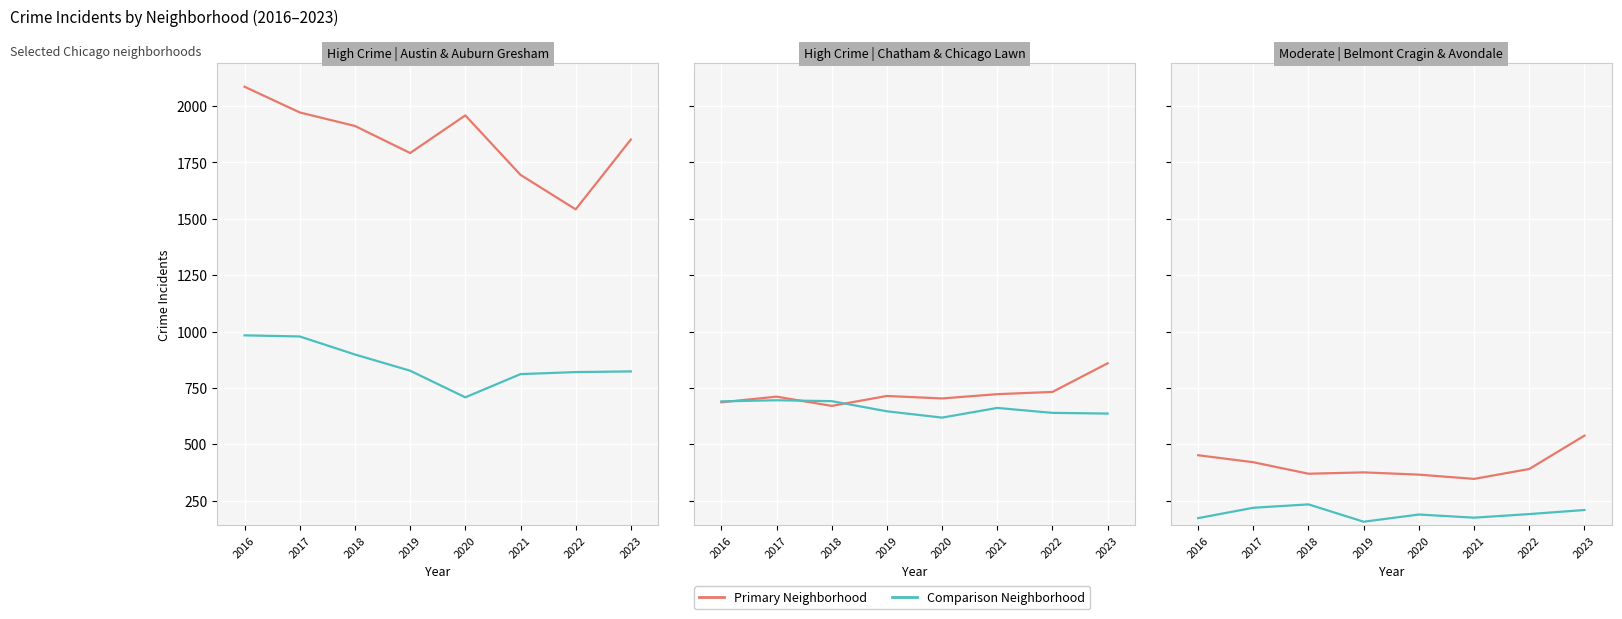

Reading left to right, what are all the values shown in this chart?

Austin: 2086	1972	1912	1792	1959	1695	1542	1852
Auburn Gresham: 983	978	898	826	708	811	820	823
Chatham: 686	711	670	714	703	722	732	859
Chicago Lawn: 690	695	691	646	618	661	639	636
Belmont Cragin: 451	420	369	375	365	346	390	538
Avondale: 172	218	233	156	188	174	190	208